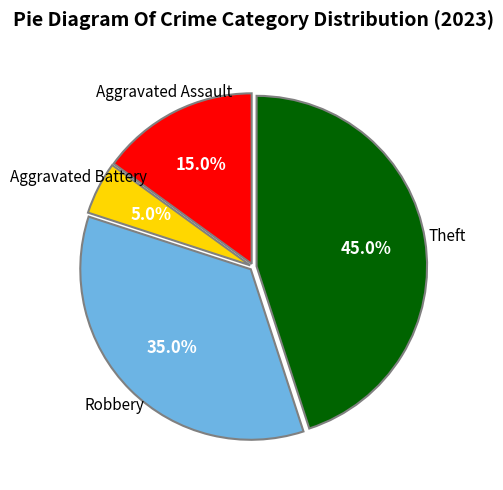

Does any single category account for the majority?

No